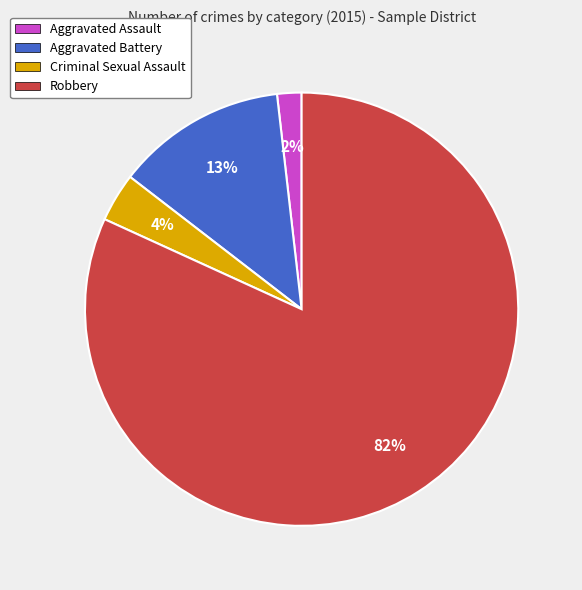

Is it true that Criminal Sexual Assault is 10% of the pie?

False